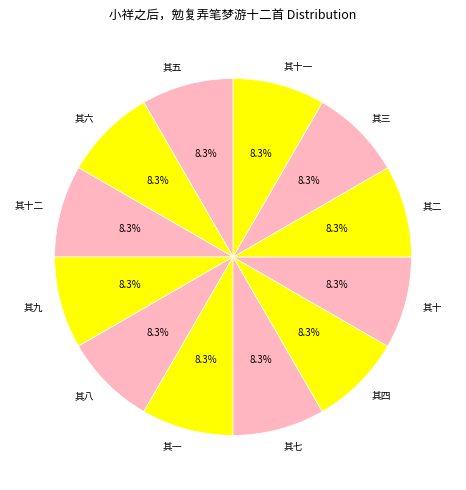

Combined, do 其八 and 其九 account for over 50%?

No